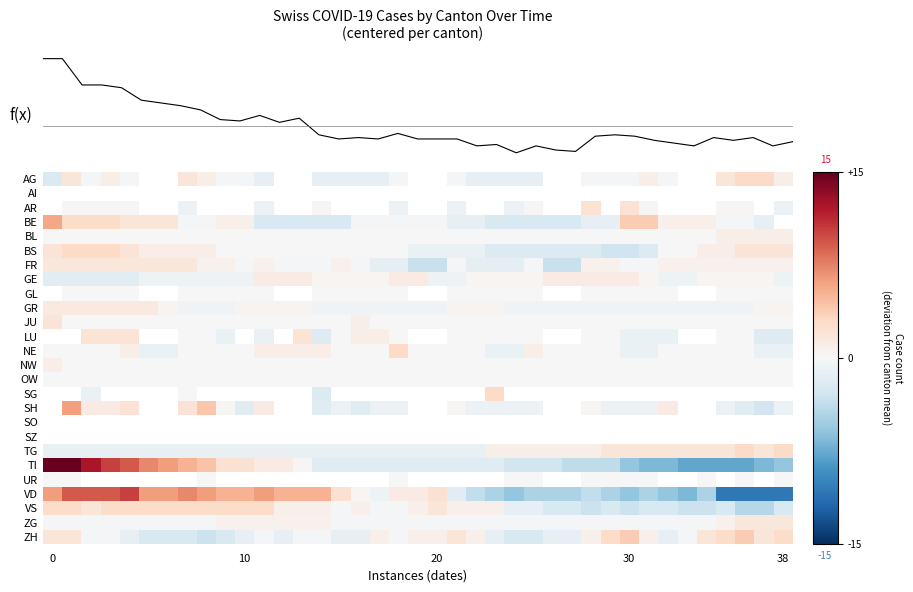

How many values in the FR series are below 0?

18